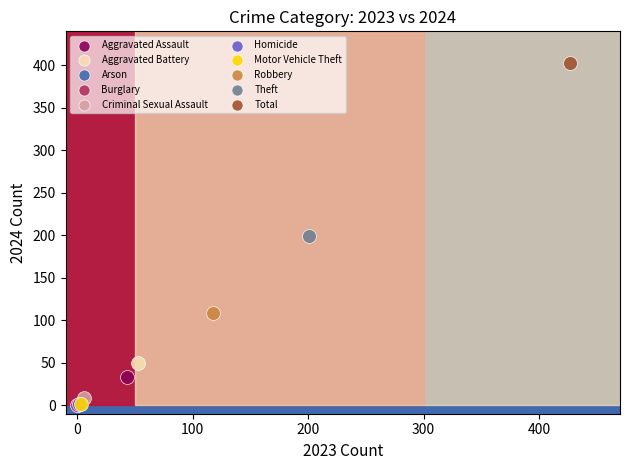

Which series reaches the maximum Y coordinate?

Total